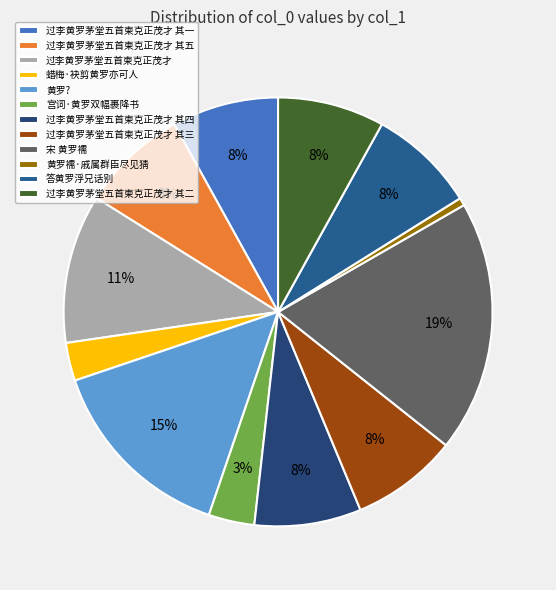

To the nearest percent, what is the average slice percentage?

8%